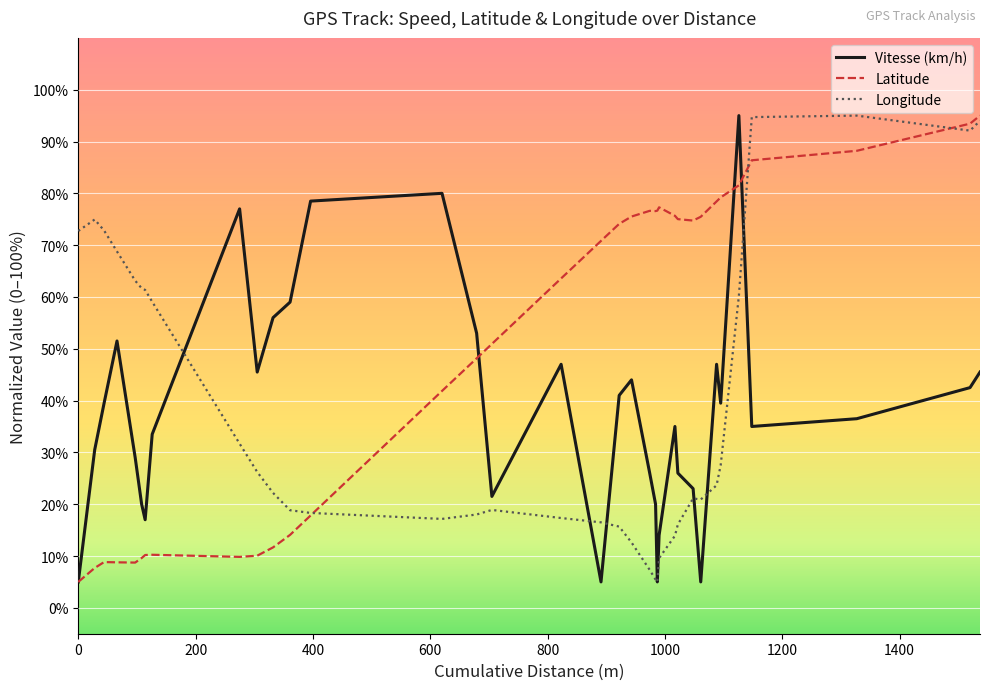

What is the greatest value displayed?

95.0